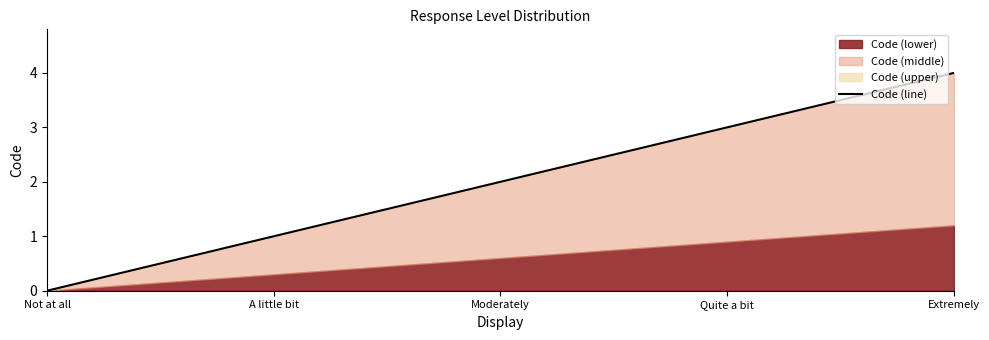

Rank the categories by value from highest to lowest.

Extremely, Quite a bit, Moderately, A little bit, Not at all